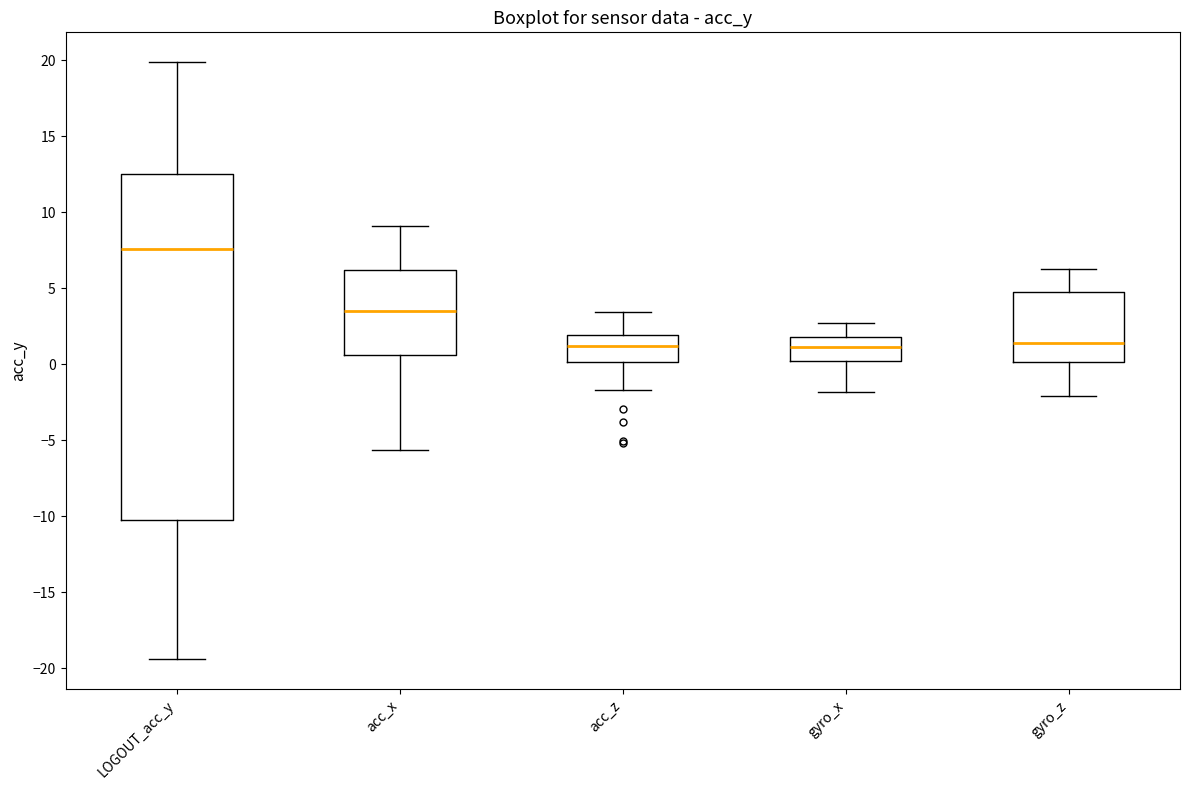

Reading left to right, transcribe this box plot: for each box, give where its median line is, the range the box spans, and where its two whiskers end, as read against the y-axis. The values are not printed on the chart, so give them approximately, as read against the axis.

LOGOUT_acc_y: median 7.5, box -10.0 to 12.5, whiskers -19.5 to 20.0
acc_x: median 3.5, box 0.5 to 6.0, whiskers -5.5 to 9.0
acc_z: median 1.0, box 0.0 to 2.0, whiskers -1.5 to 3.5
gyro_x: median 1.0, box 0.0 to 2.0, whiskers -2.0 to 3.0
gyro_z: median 1.5, box 0.0 to 5.0, whiskers -2.0 to 6.0